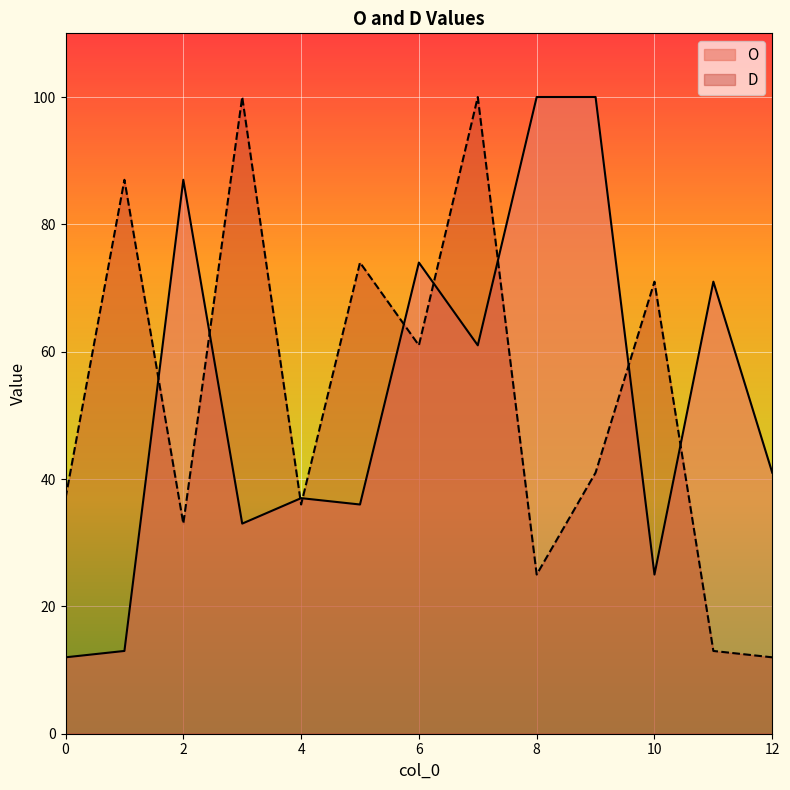

What is the difference between the maximum and minimum values in the O series?

88